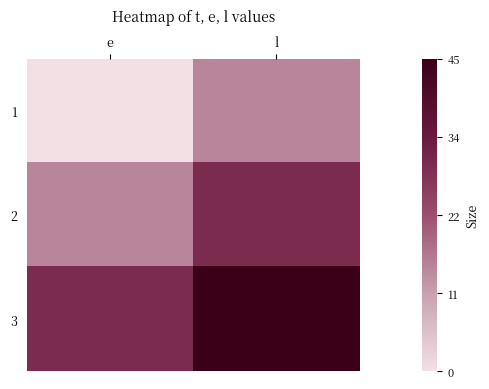

Reading left to right, transcribe all the data shown in this chart.

1: e=0	l=15
2: e=15	l=30
3: e=30	l=45